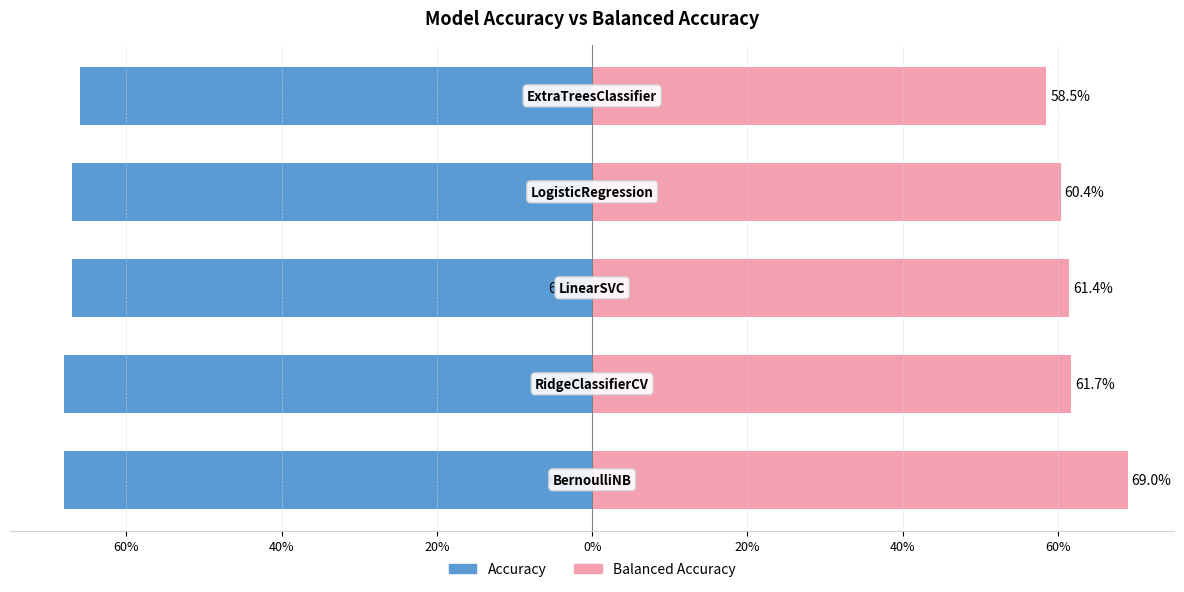

What are all the series names shown in the legend?

Accuracy, Balanced Accuracy